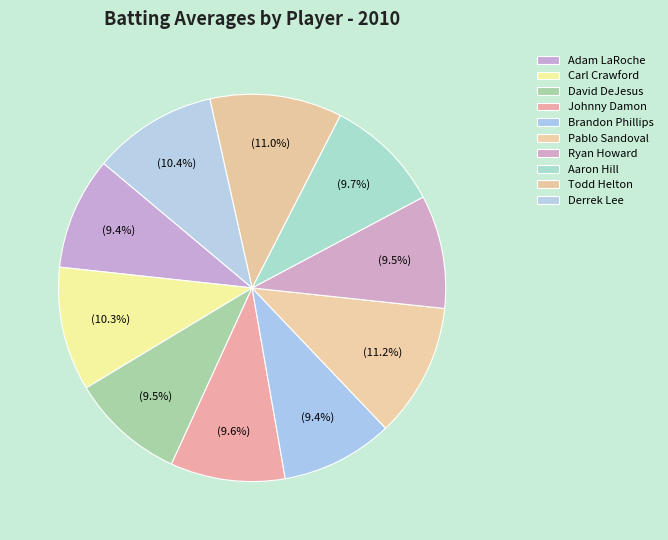

Count the number of slices in the pie.

10